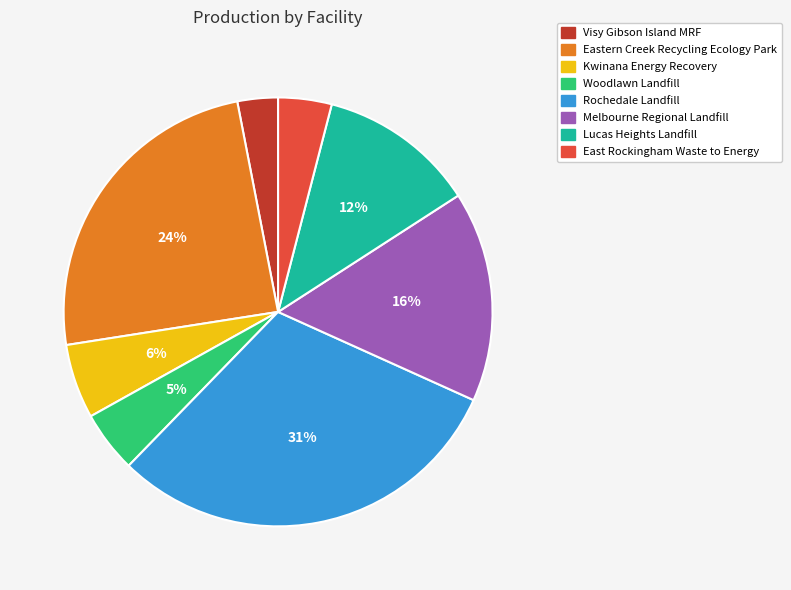

Does Lucas Heights Landfill represent more than half of the total?

No